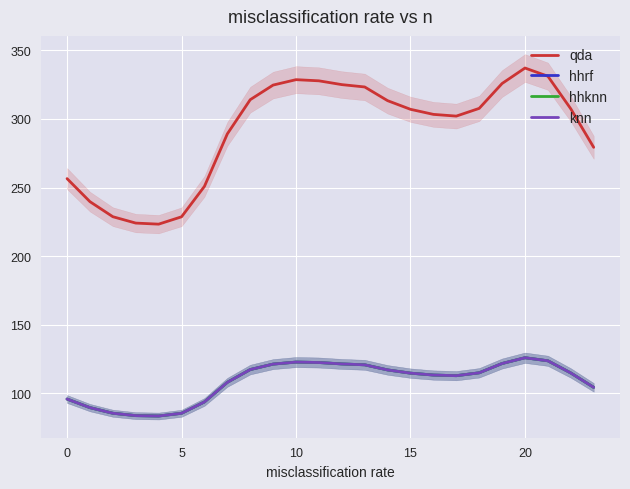

What are all the series names shown in the legend?

qda, hhrf, hhknn, knn